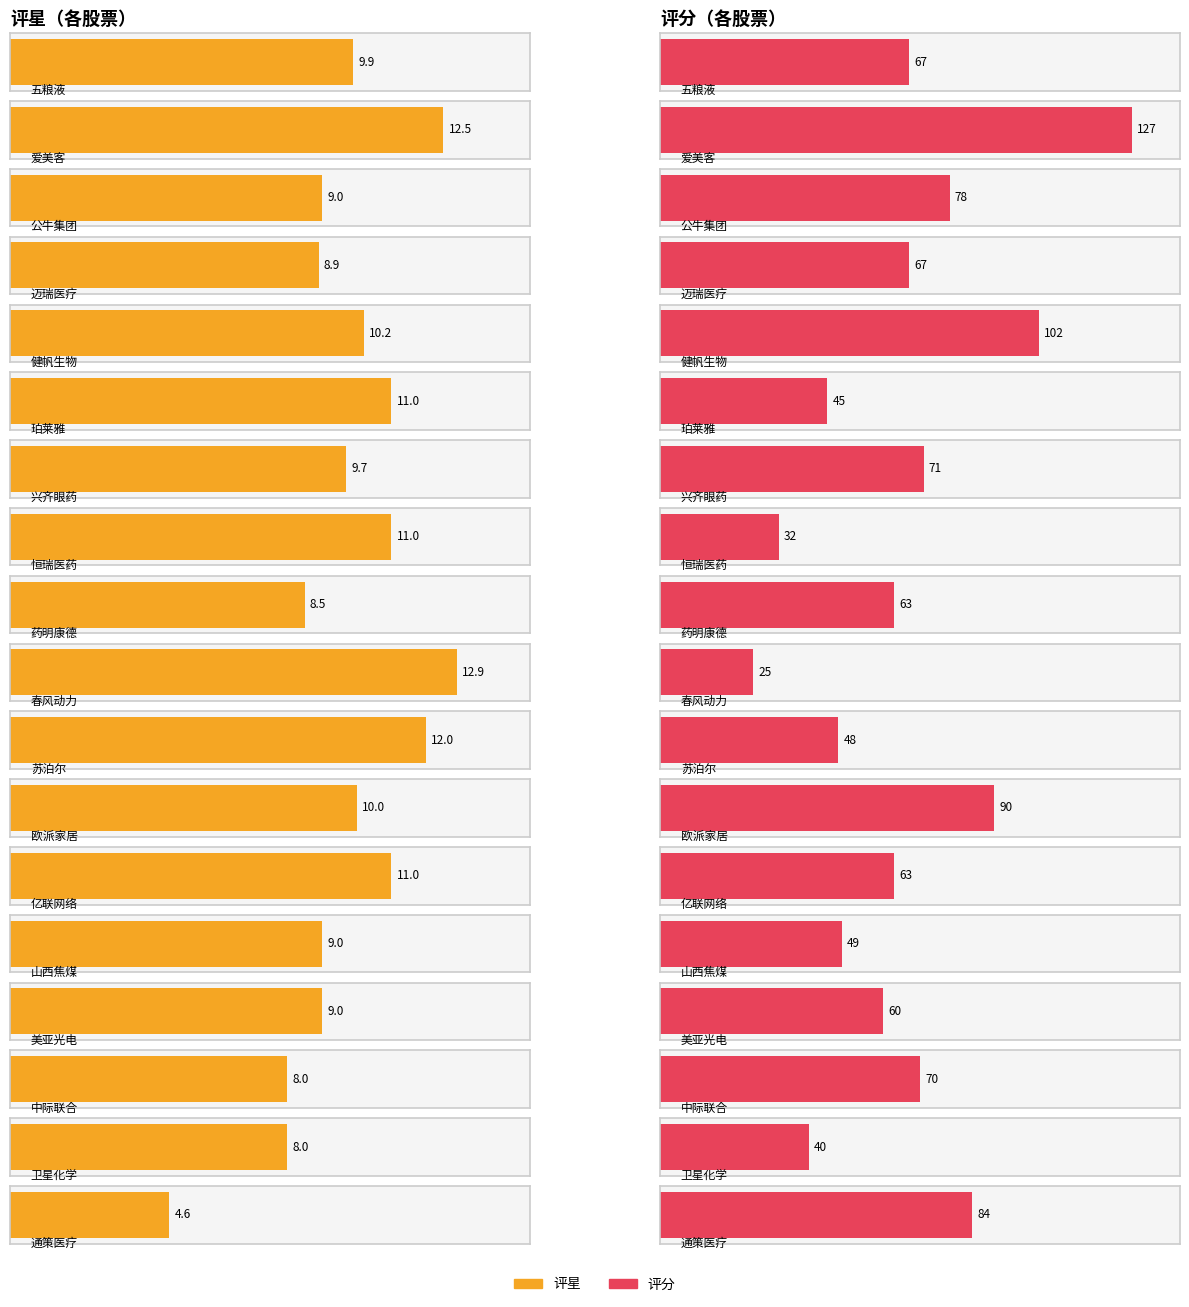

What is the value of the 评星 bar at the 4th from the left?

8.9